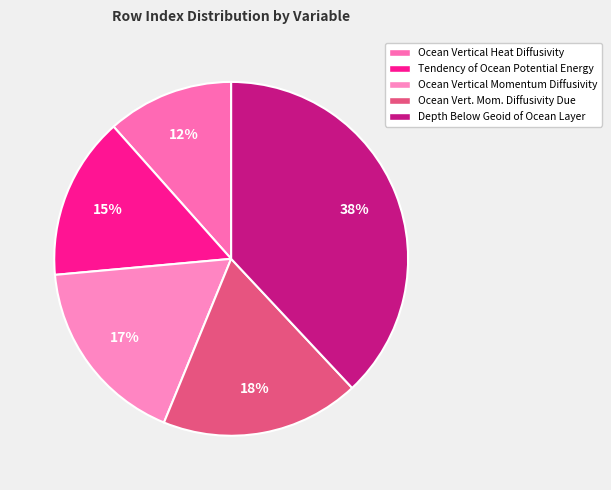

Count the number of slices in the pie.

5